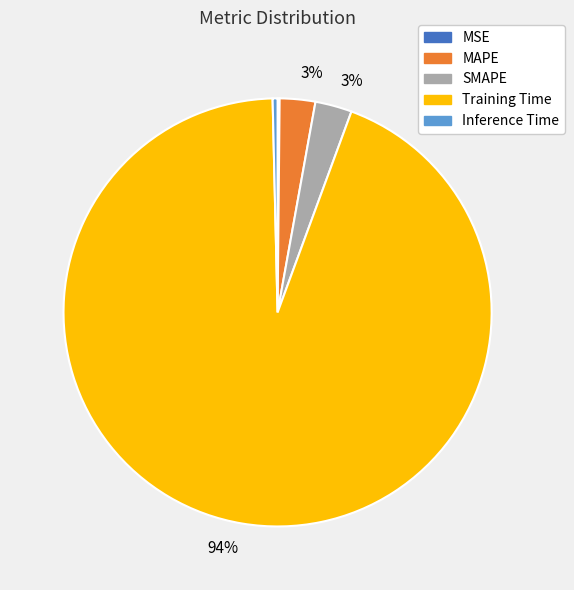

Does any single category account for the majority?

Yes